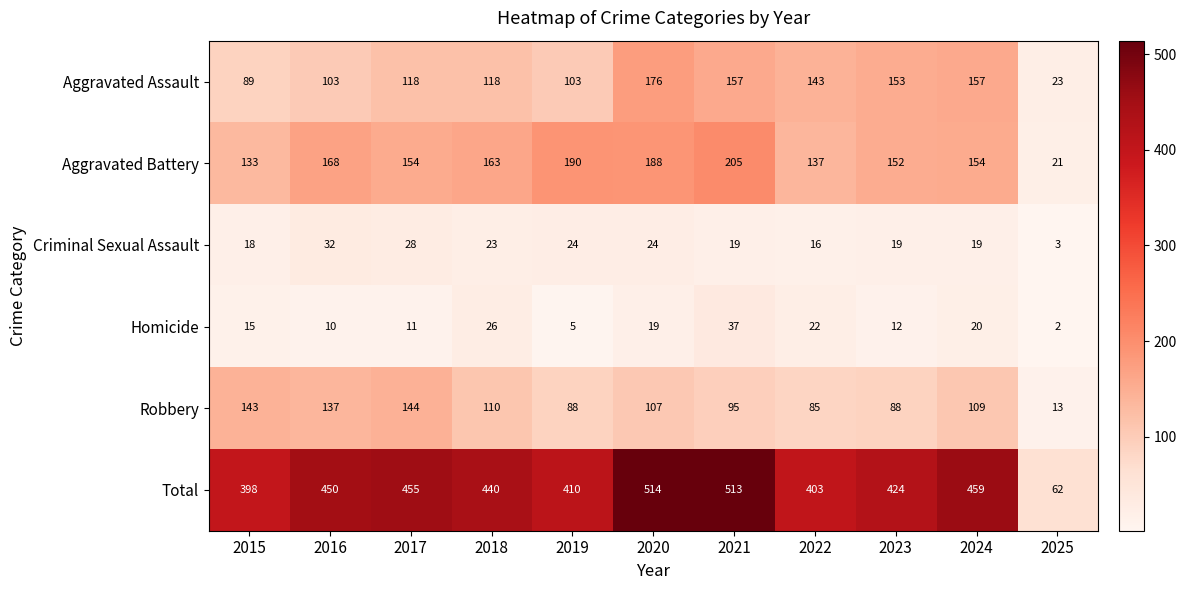

What is the difference between the second highest and second lowest values in the Aggravated Assault series?

68